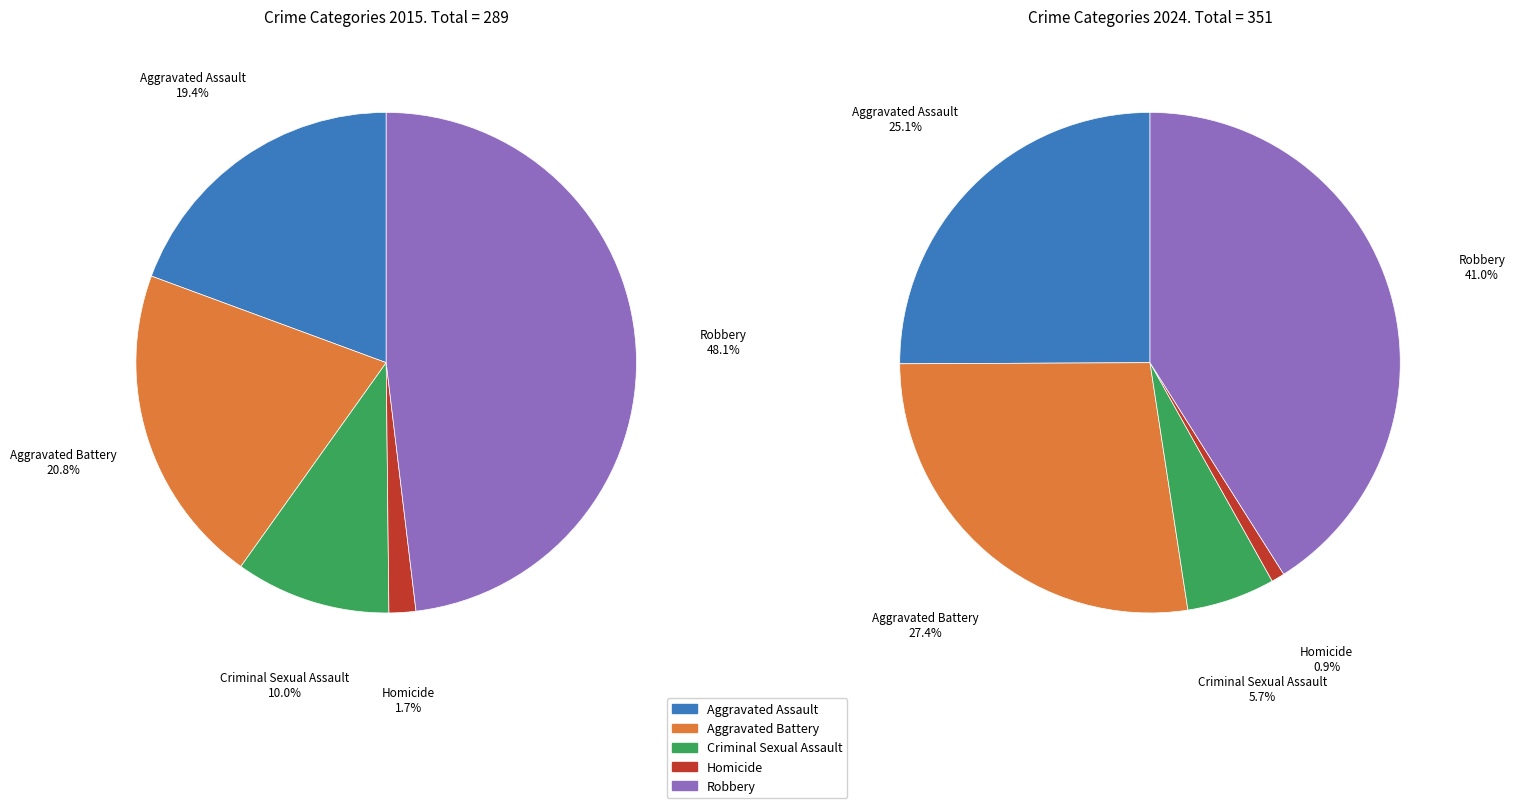

Is it true that values_2015 is 38% of the pie?

False